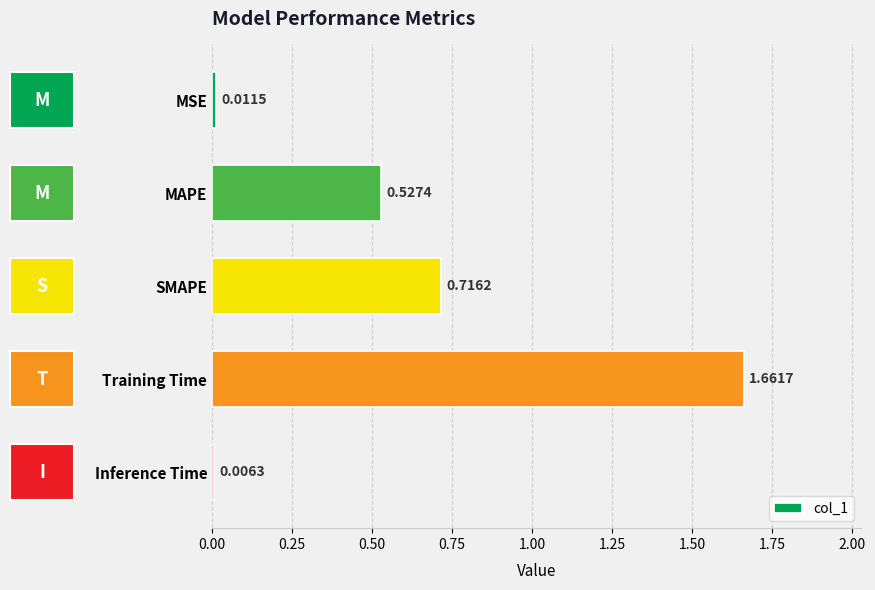

Where is the data nearest to the value 0?

Inference Time